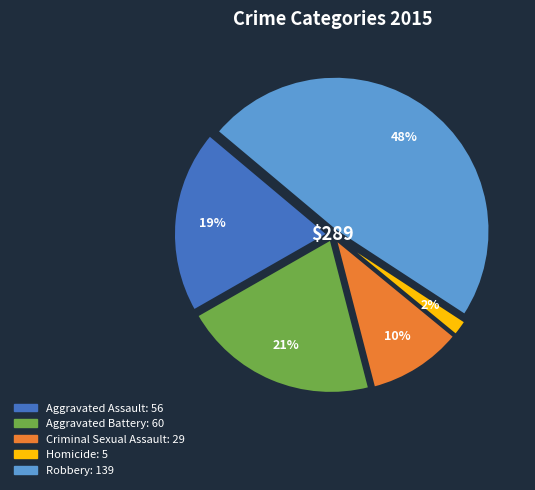

To the nearest percent, what is the combined percentage of Criminal Sexual Assault and Homicide?

12%